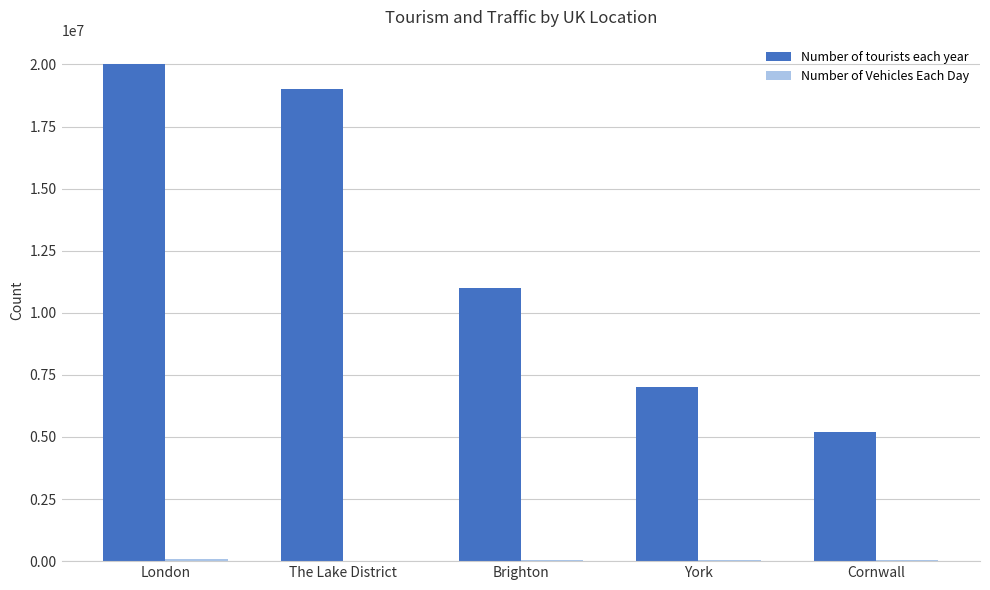

Where is Number of tourists each year nearest to the value 12600000?

Brighton